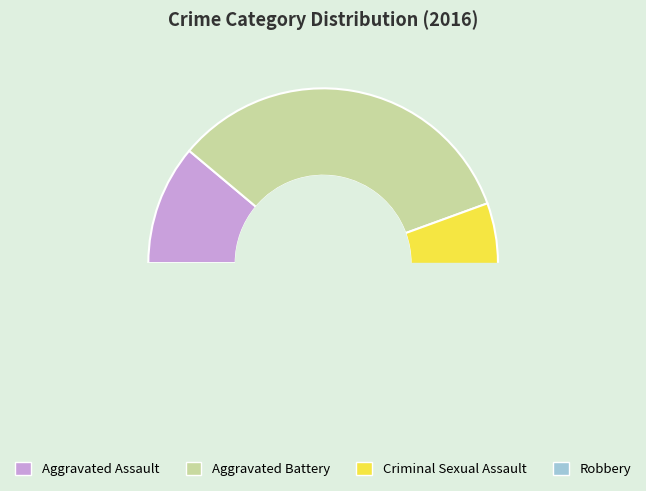

To the nearest percent, what percentage of the pie is Robbery?

44%